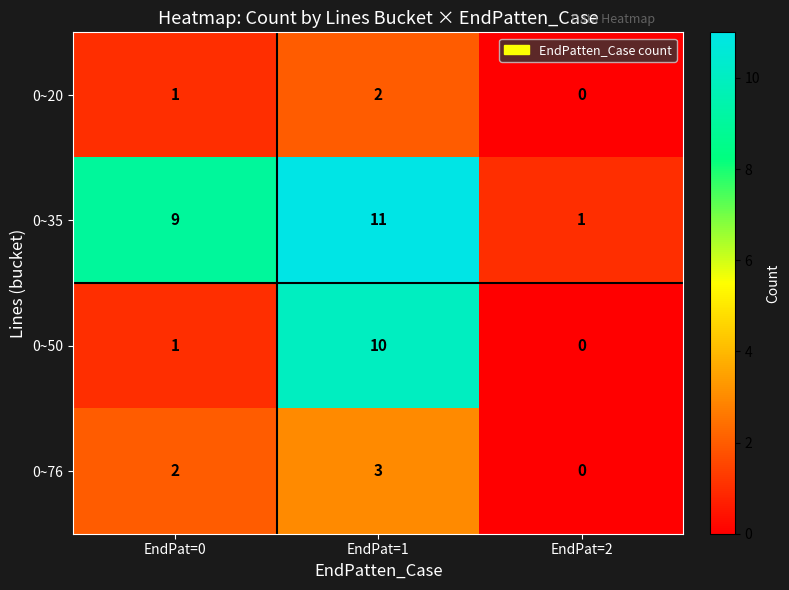

Is it true that 0~35 equals 1 at EndPat=2?

True